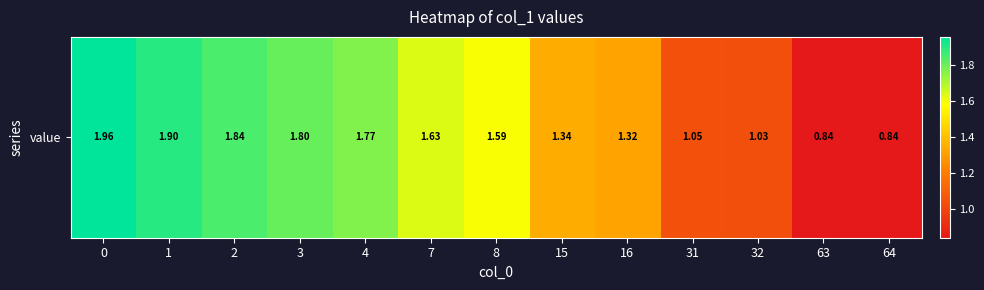

List the labels in order of value, largest first.

0, 1, 2, 3, 4, 7, 8, 15, 16, 31, 32, 63, 64